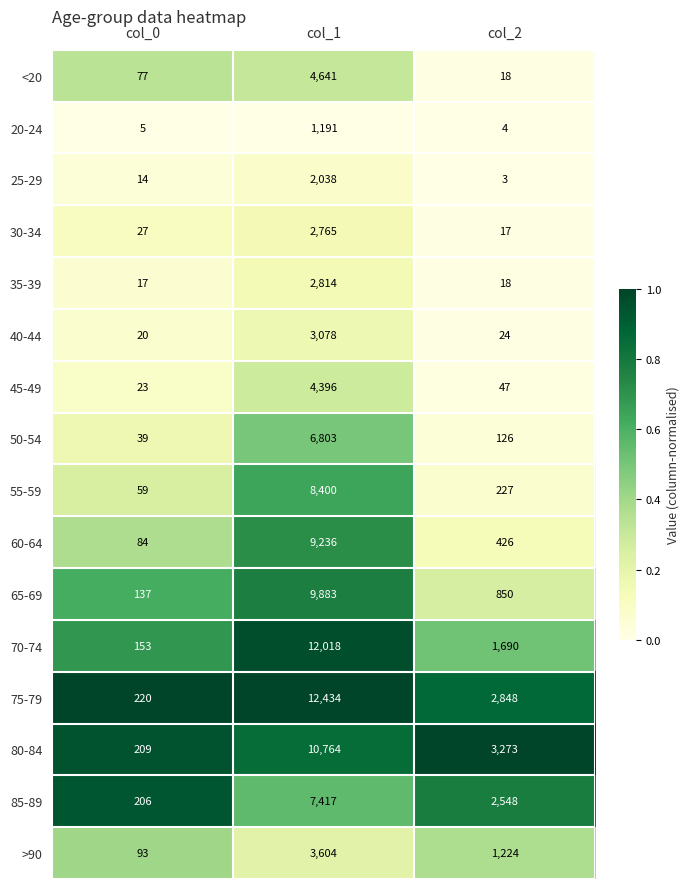

What is the difference between the maximum and minimum values in the 85-89 series?

7211